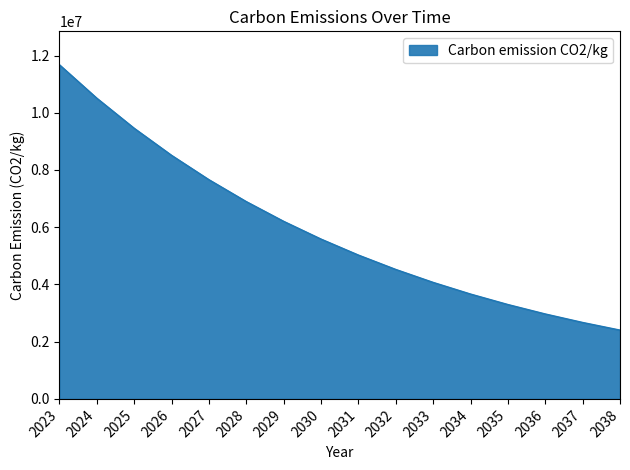

What is the difference between the values at 2035 and 2025?

6160946